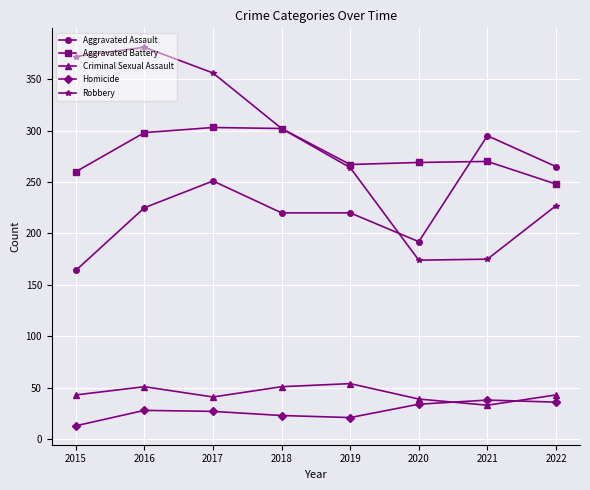

What is the total value across all series at 2021?

811